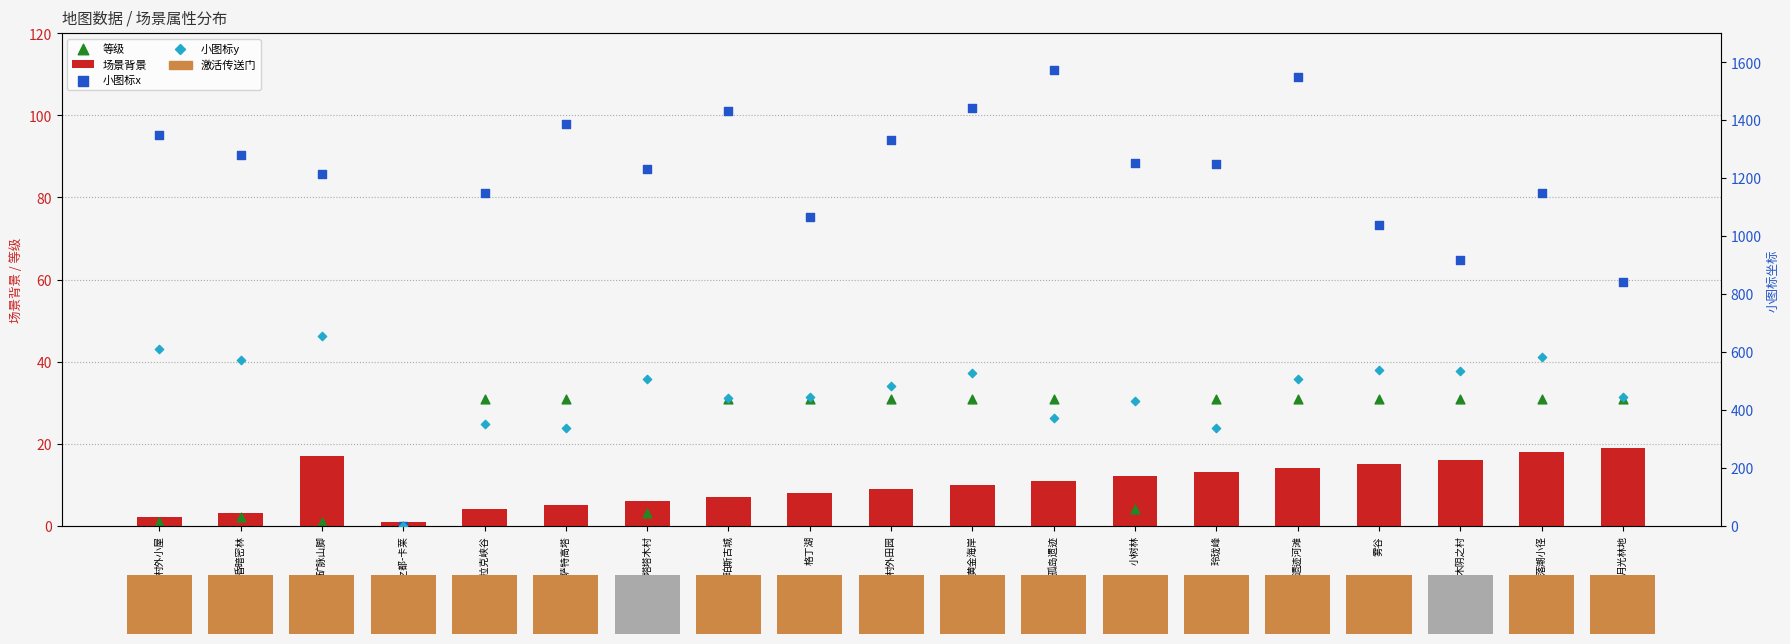

What is the total value across all series at 木阴之村?

1500